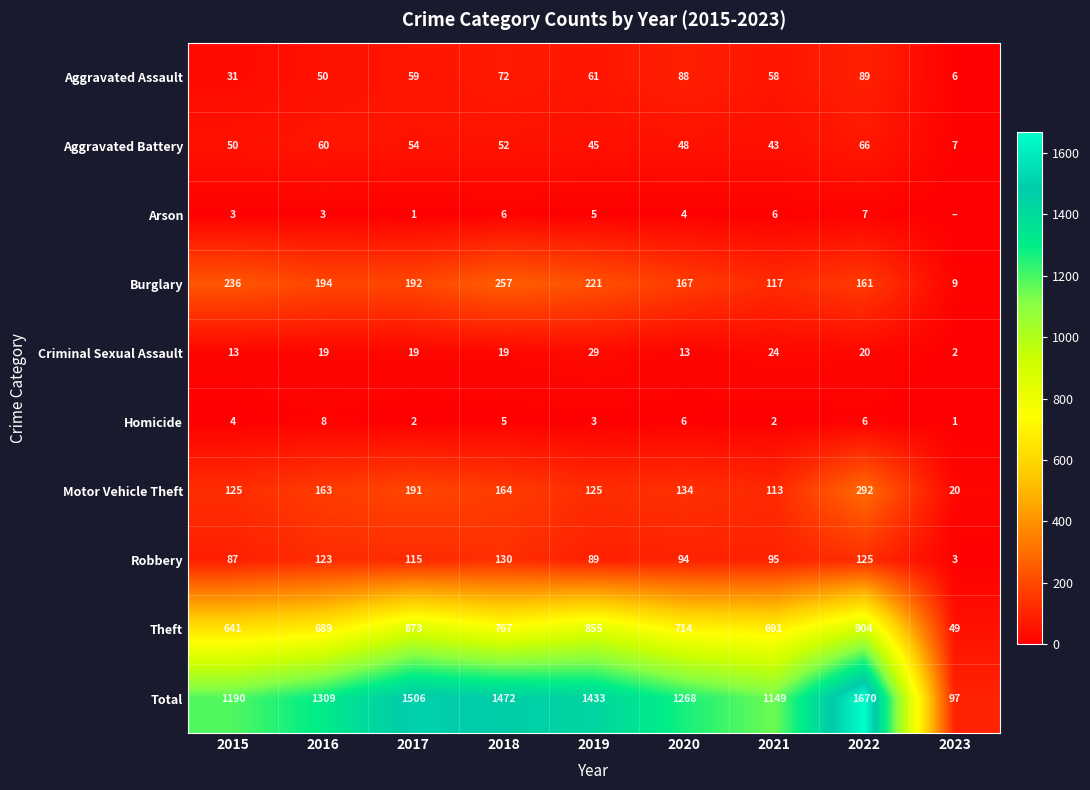

True or false: Aggravated Battery has a value of 12 at 2023.

False